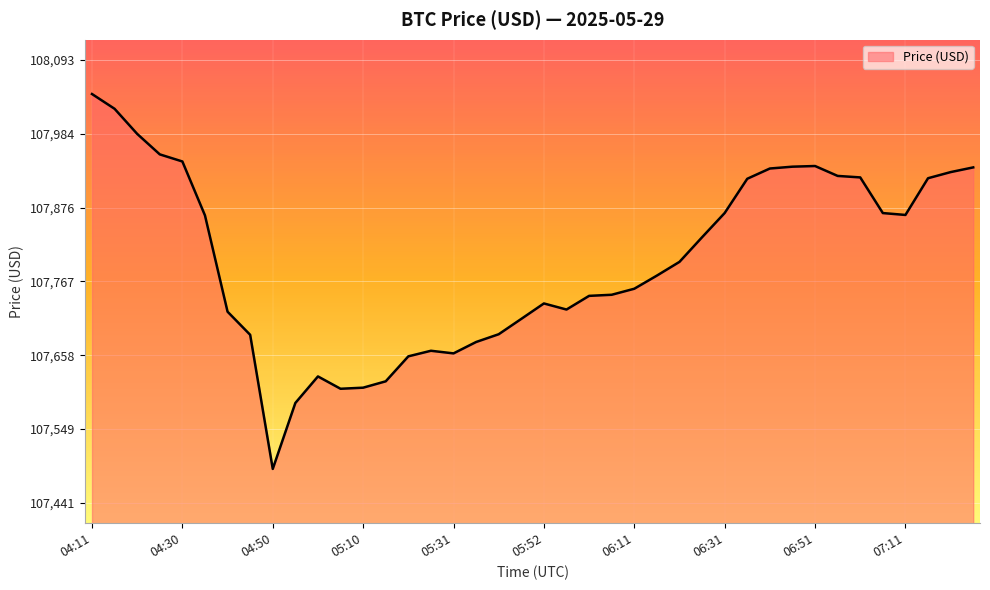

What is the smallest value displayed?

107490.7